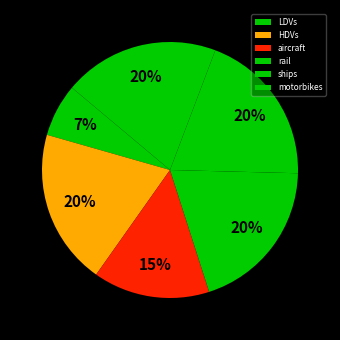

How many segments does this pie chart have?

6